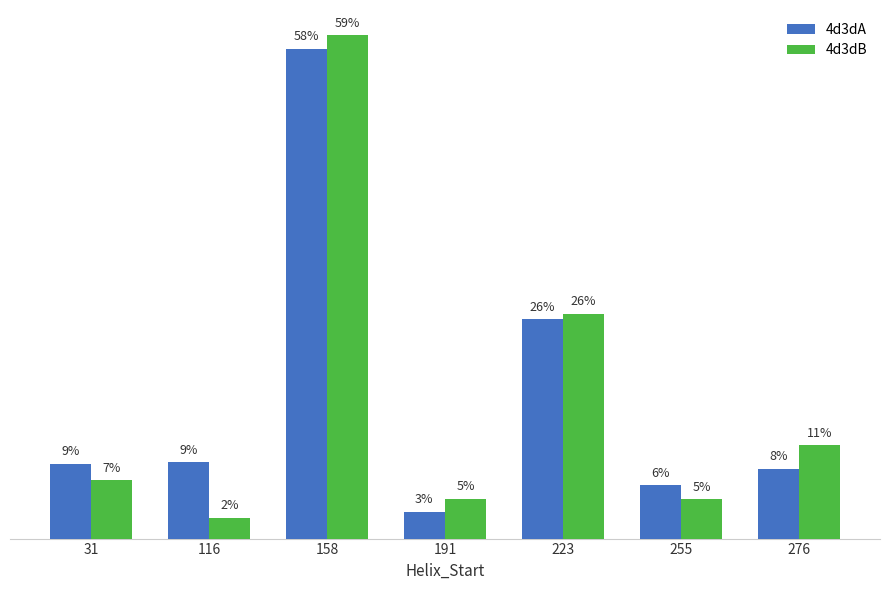

Rank the series by their maximum value, from highest to lowest.

4d3dB, 4d3dA